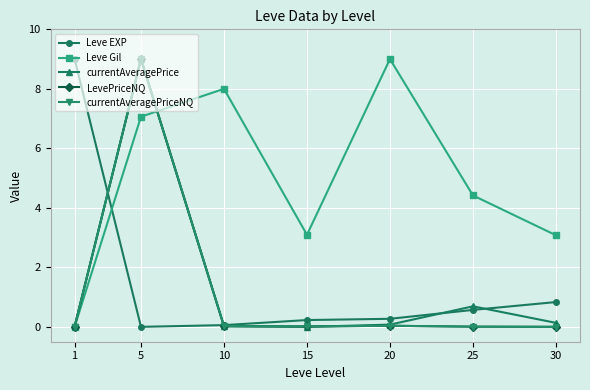

What is the average value of the currentAveragePriceNQ series?

1.3